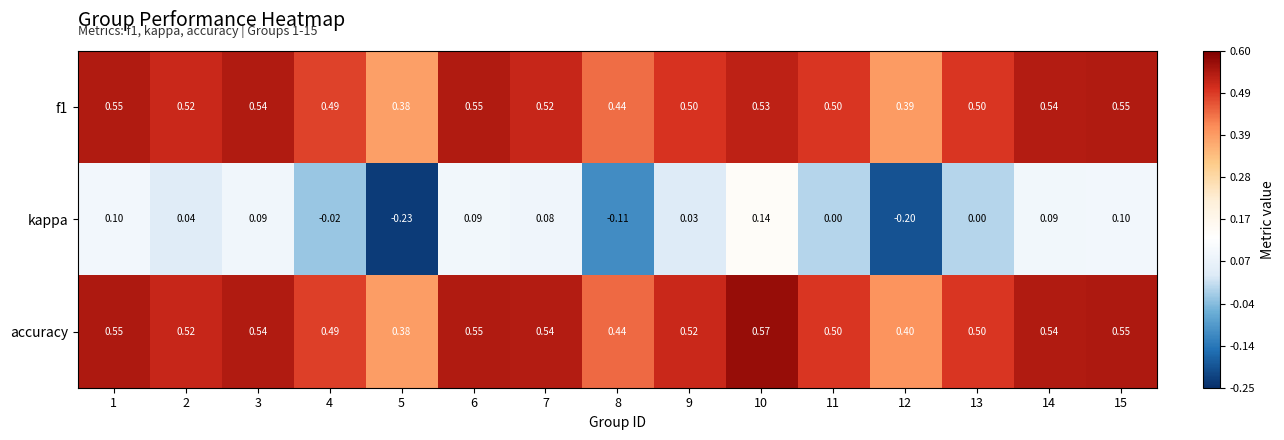

Is the value of f1 at 4 greater than the value of kappa at 7?

Yes